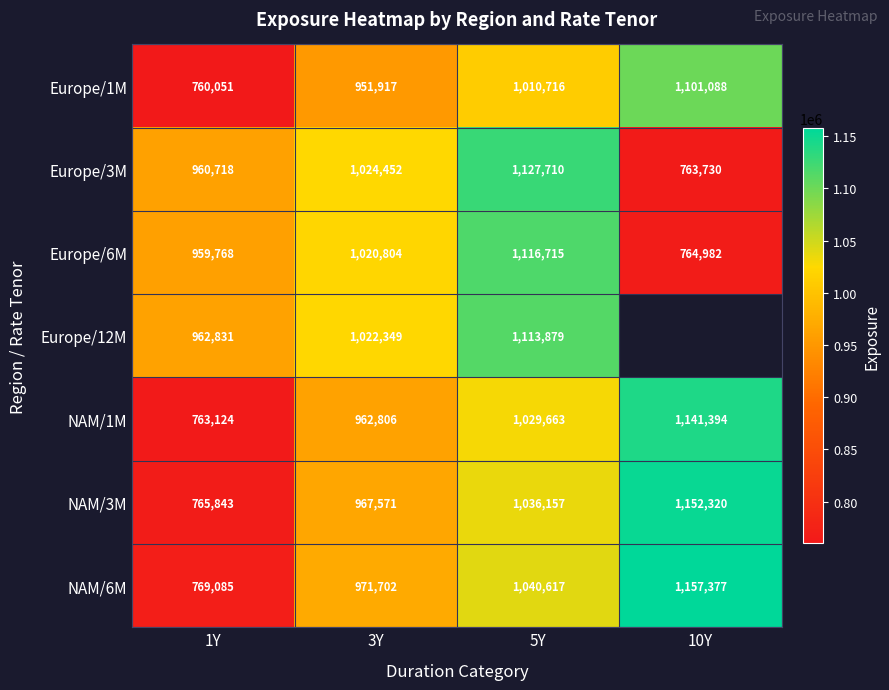

At which category is the sum across all series the highest?

5Y